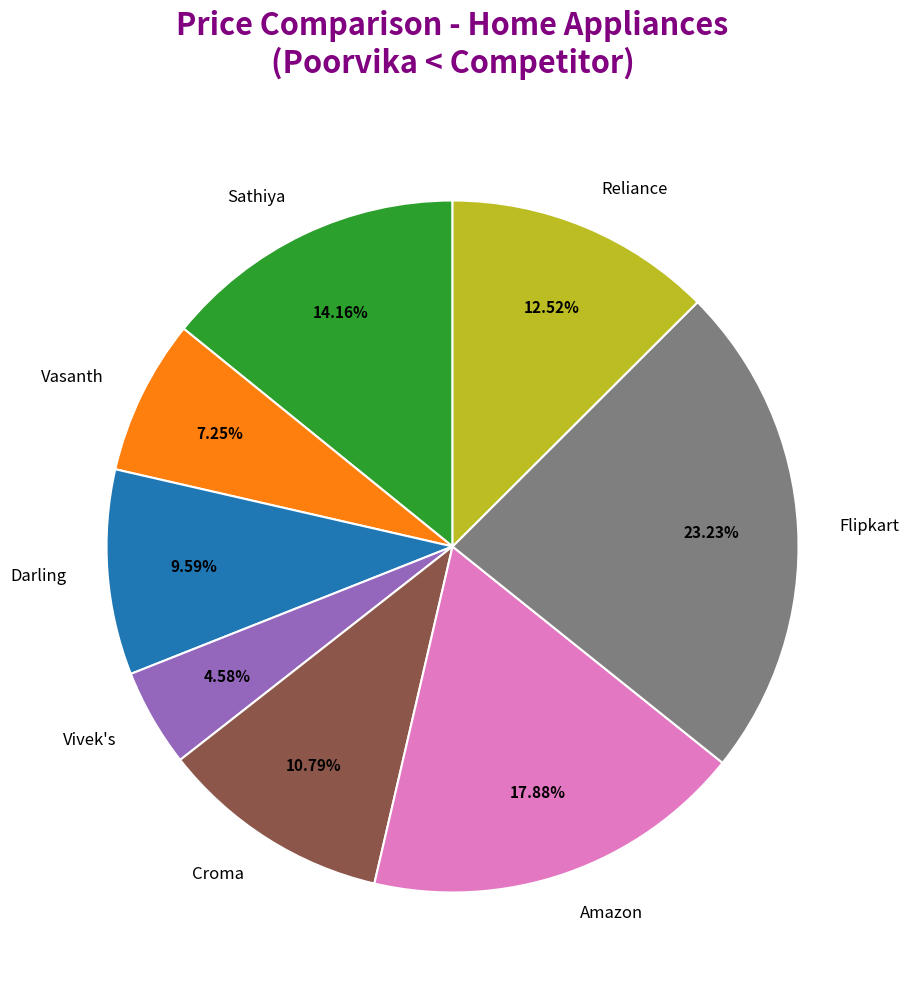

Which slice is the largest?

Flipkart